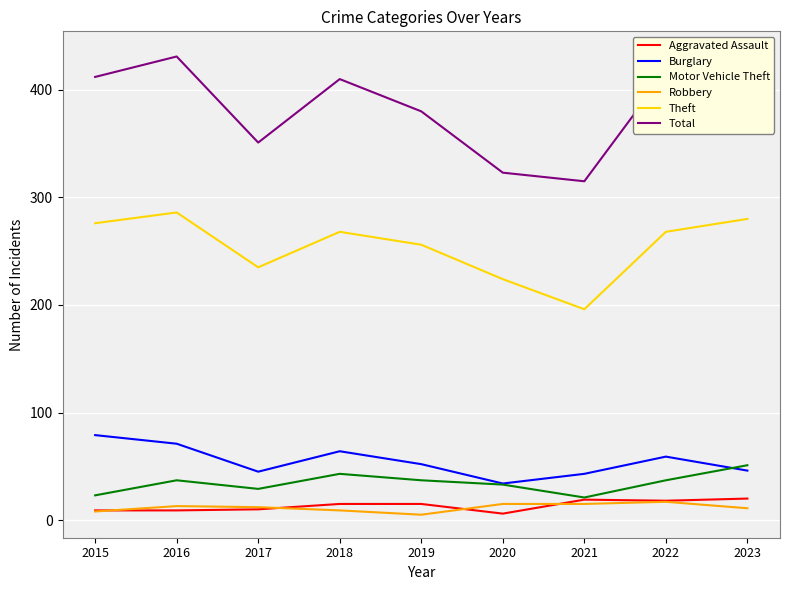

The value of Robbery at 2022 is 17. True or false?

True